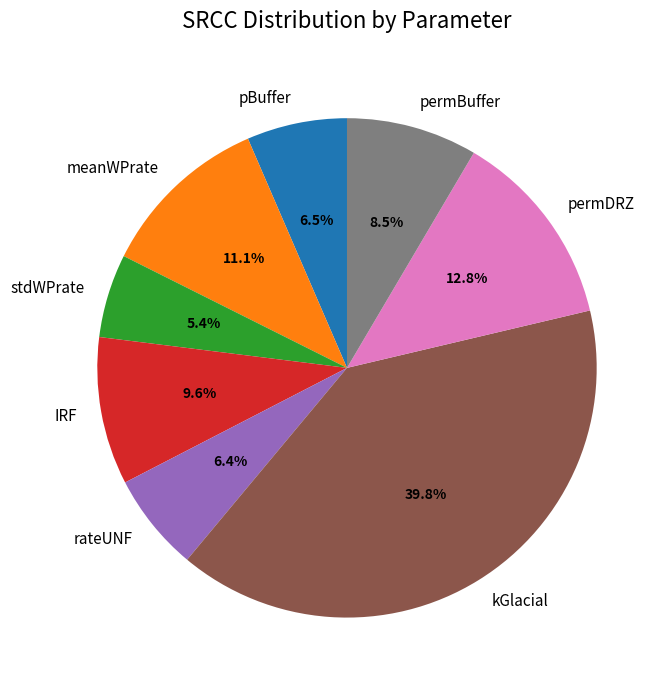

What is the smallest slice in the pie chart?

stdWPrate